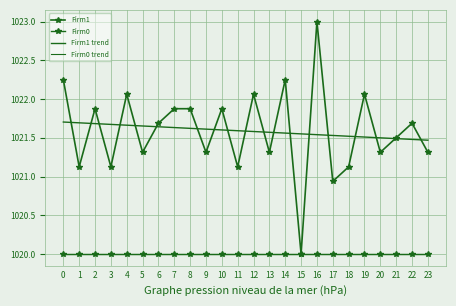

True or false: Firm1 has more than 0 points higher than both neighbors.

True